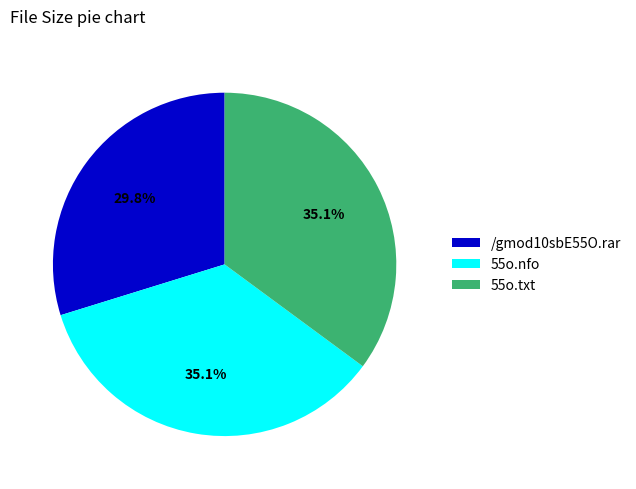

Is there a majority slice in this chart?

No